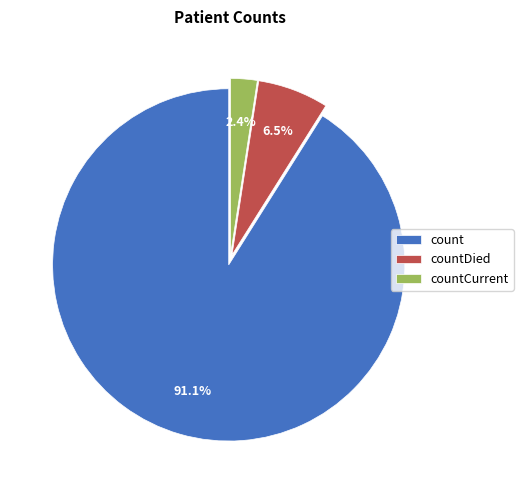

What is the ratio of the value at countDied to the value at count?

0.1